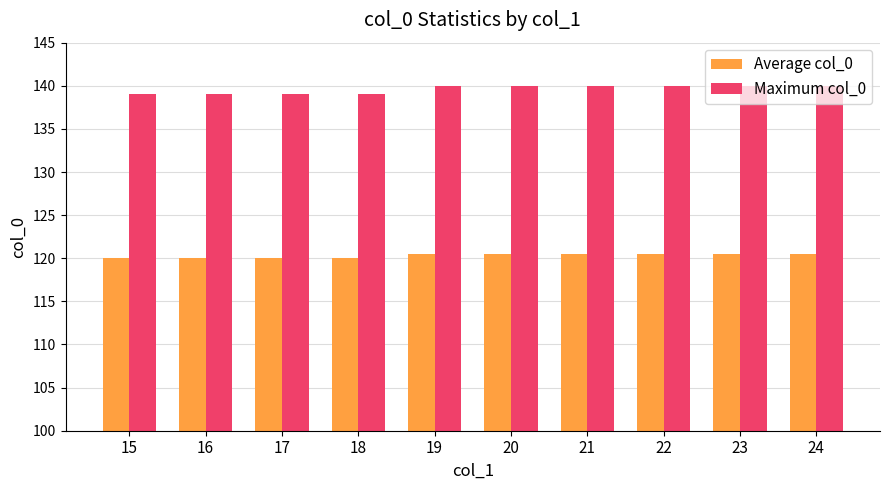

Is the value of Maximum col_0 at 20 greater than the value of Average col_0 at 20?

Yes